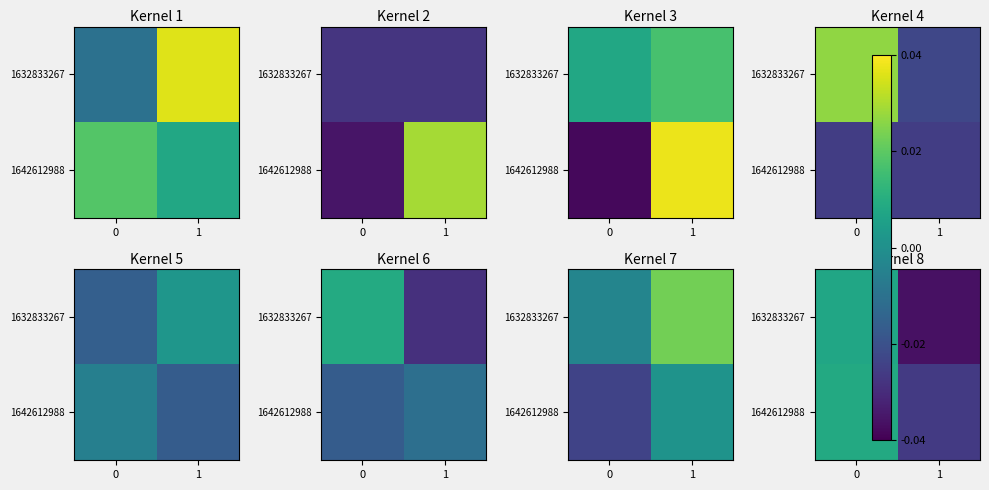

Which label corresponds to the smallest value in the chart?

1